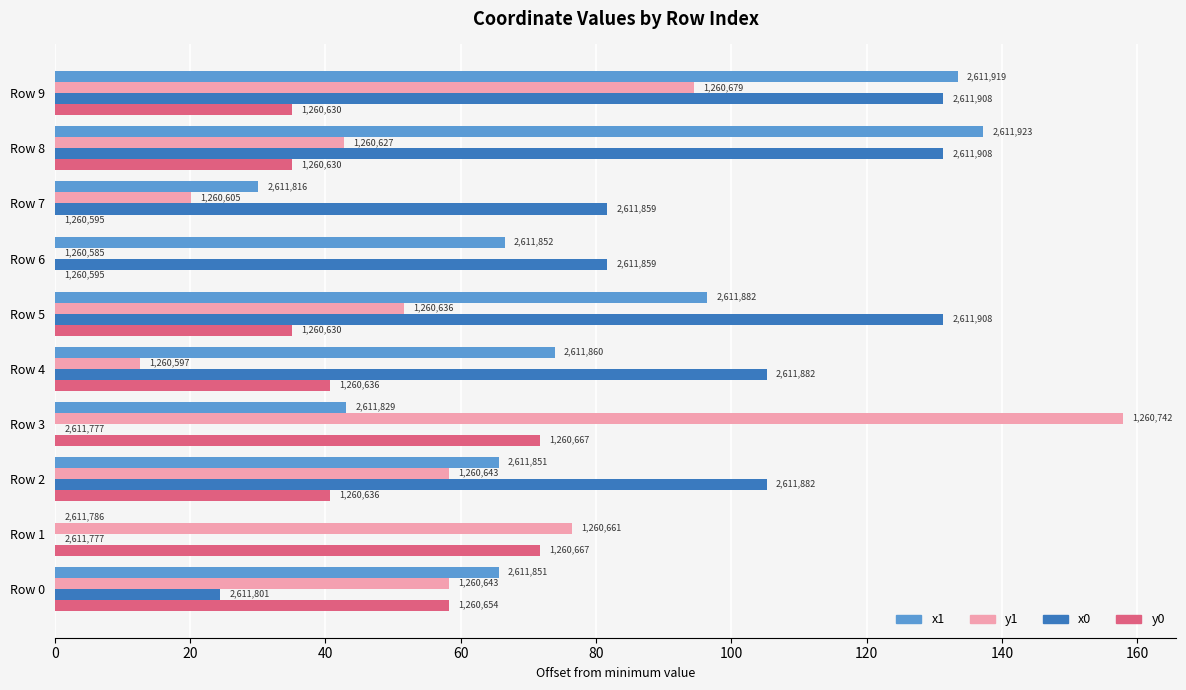

What are all the series names shown in the legend?

x1, y1, x0, y0